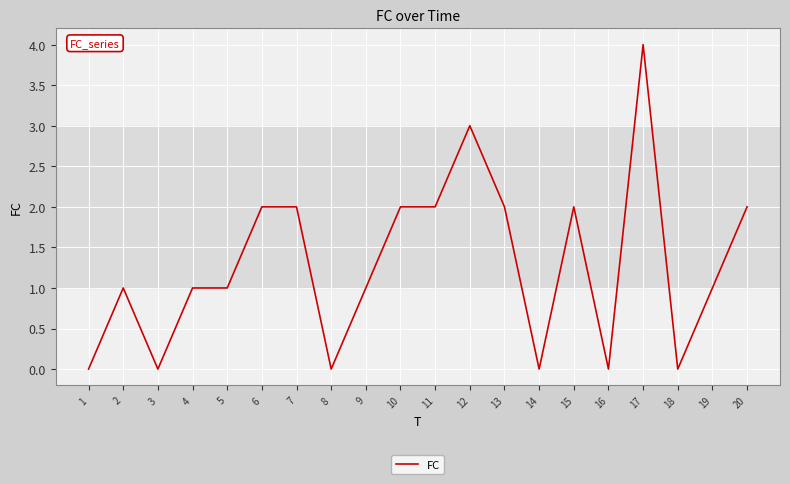

The value at 14 is -2. True or false?

False